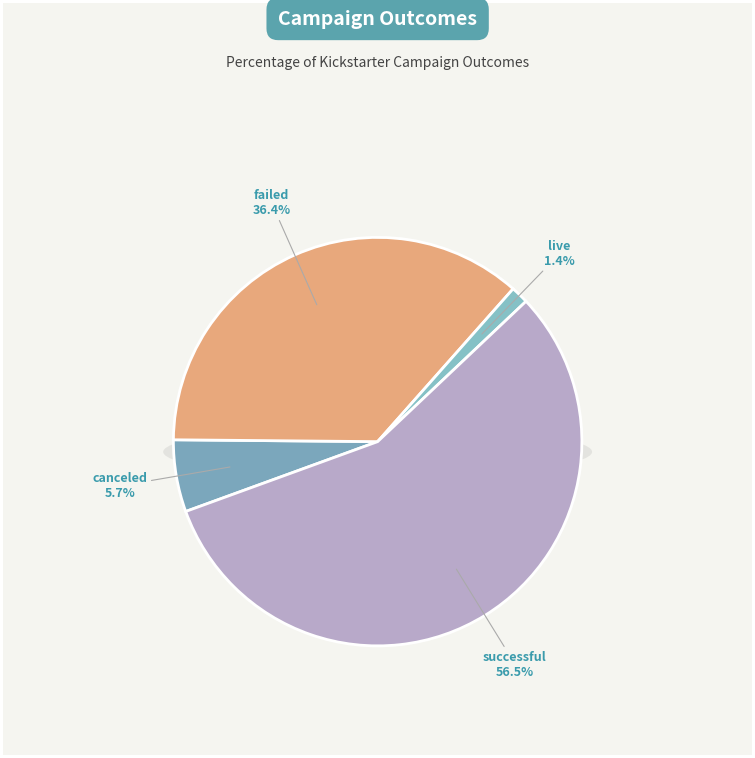

How many slices are in this pie chart?

4